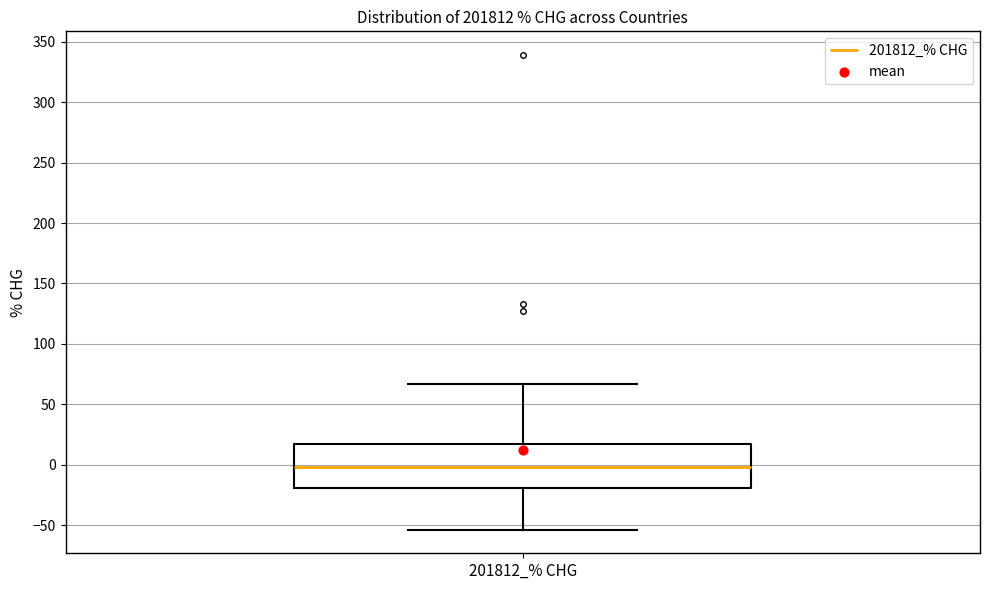

Read this box plot against the y-axis: the position of the median line, the range covered by the box, and the ends of both whiskers. The values are not printed on the chart, so give them approximately, as read against the axis.

median 0, box -20 to 20, whiskers -55 to 65